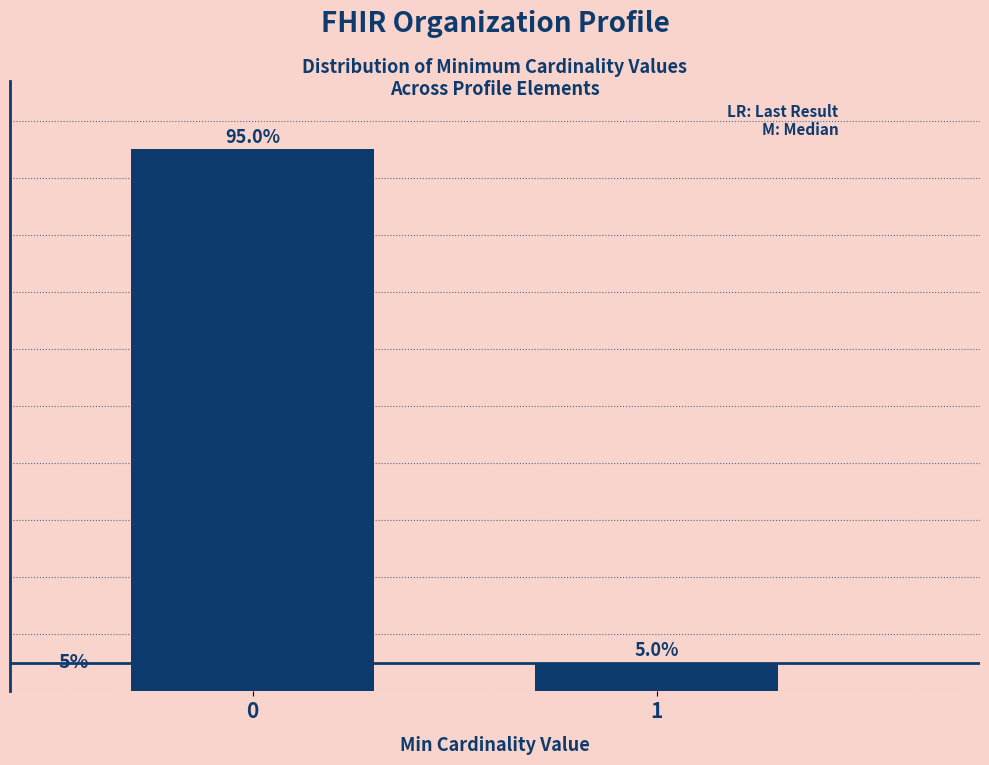

Rank the categories by value from highest to lowest.

0, 1